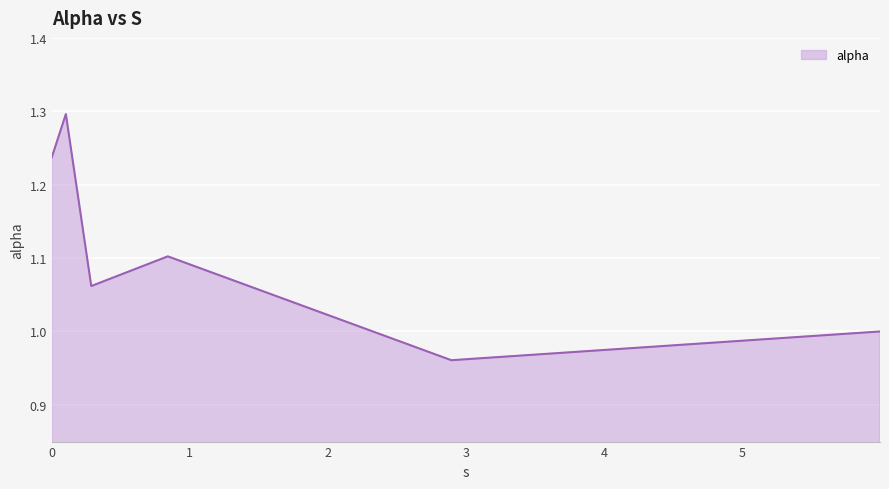

True or false: the data has more than 2 interior local peaks.

False